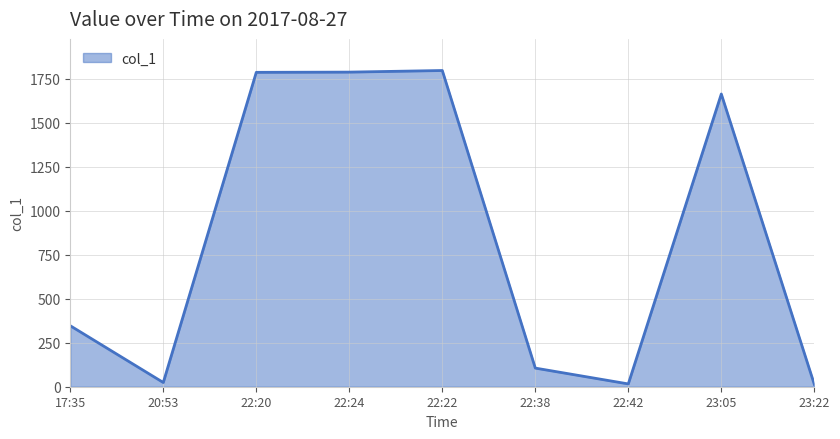

What is the greatest value displayed?

1797.0